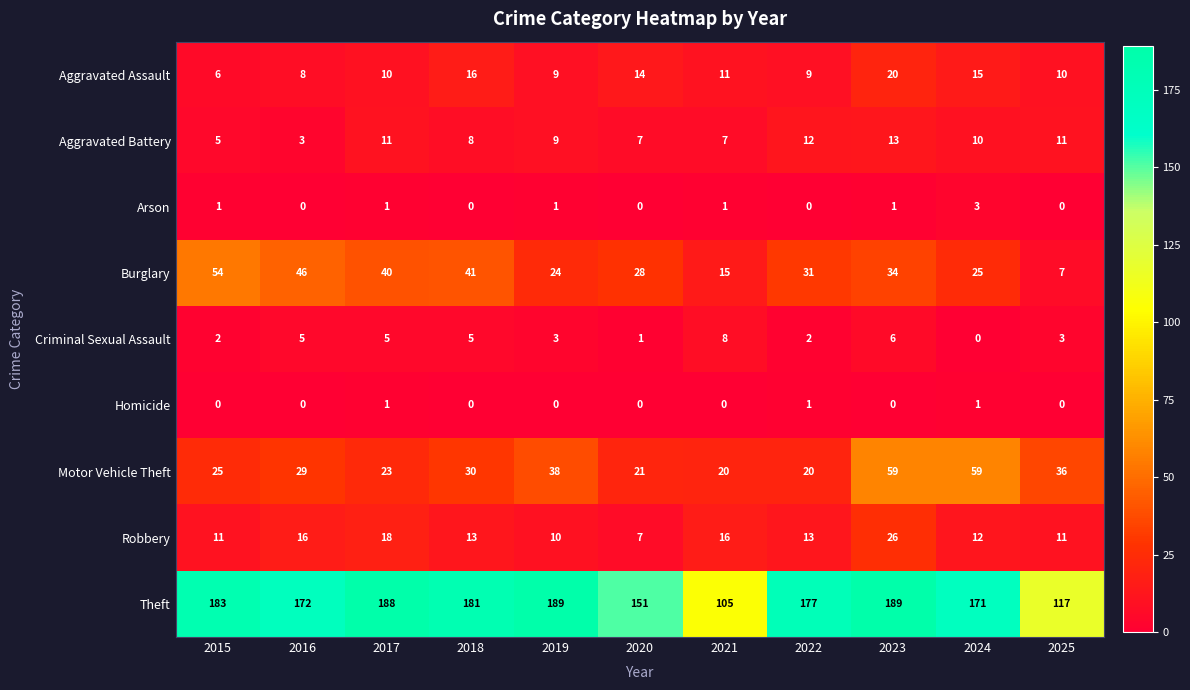

What is the difference between the highest and lowest values at 2025?

117